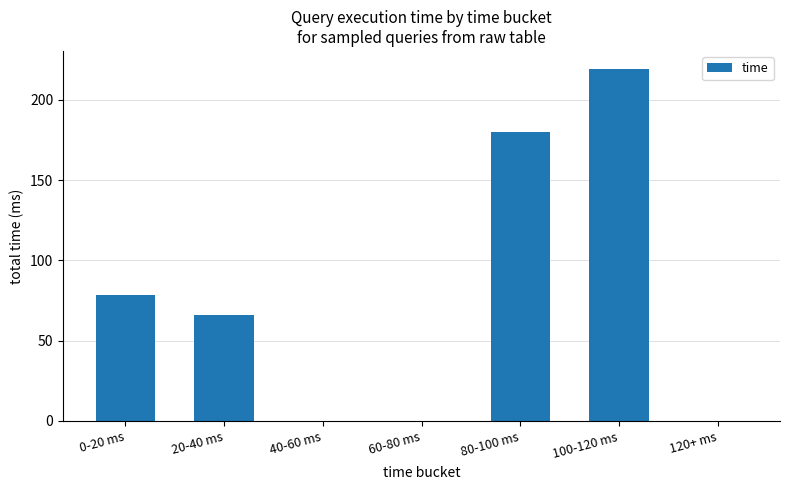

Reading left to right, extract all data points from this chart.

0-20 ms=78.4	20-40 ms=66.2	40-60 ms=0.0	60-80 ms=0.0	80-100 ms=180.0	100-120 ms=219.4	120+ ms=0.0